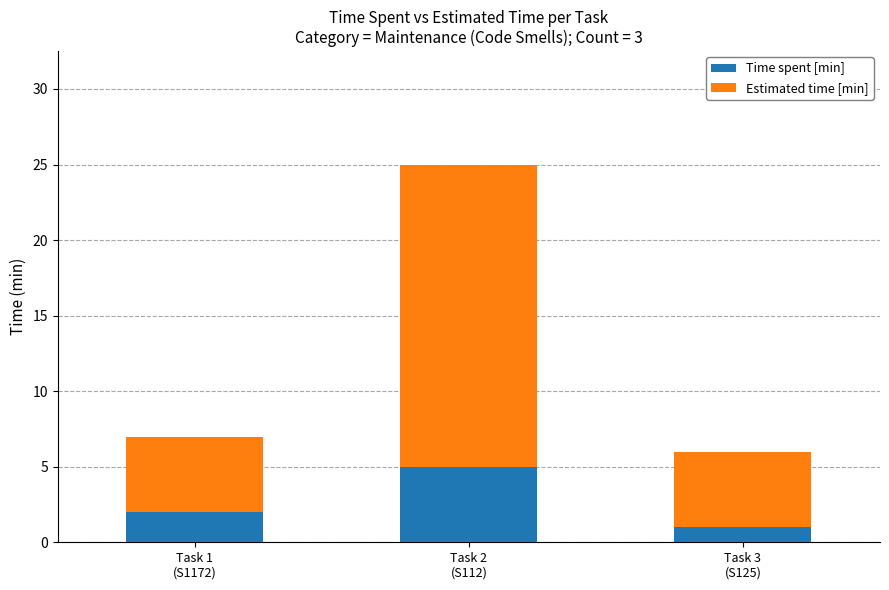

What is the difference between the maximum and minimum values in the Time spent [min] series?

4